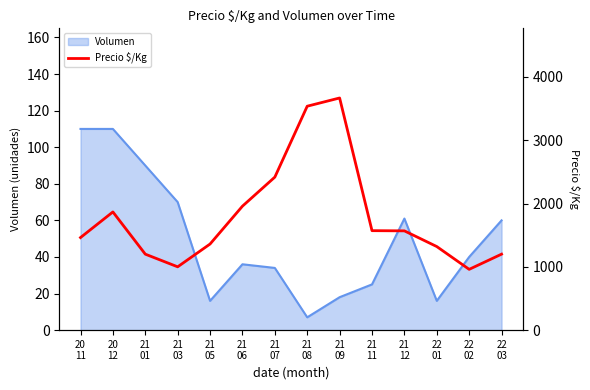

Rank the categories by value from highest to lowest.

21
09, 21
08, 21
07, 21
06, 20
12, 21
11, 21
12, 20
11, 21
05, 22
01, 21
01, 22
03, 21
03, 22
02